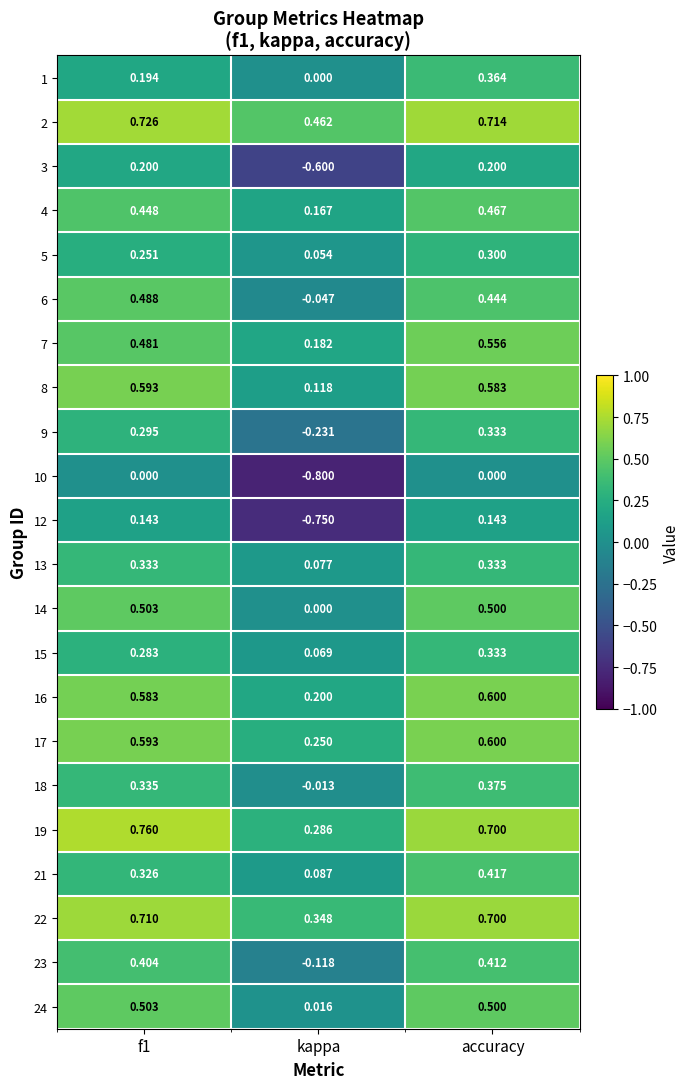

Is the value of 5 at accuracy greater than the value of 21 at f1?

No